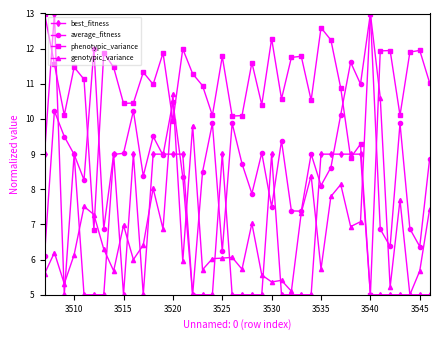

What is the minimum value shown in the chart?

5.0